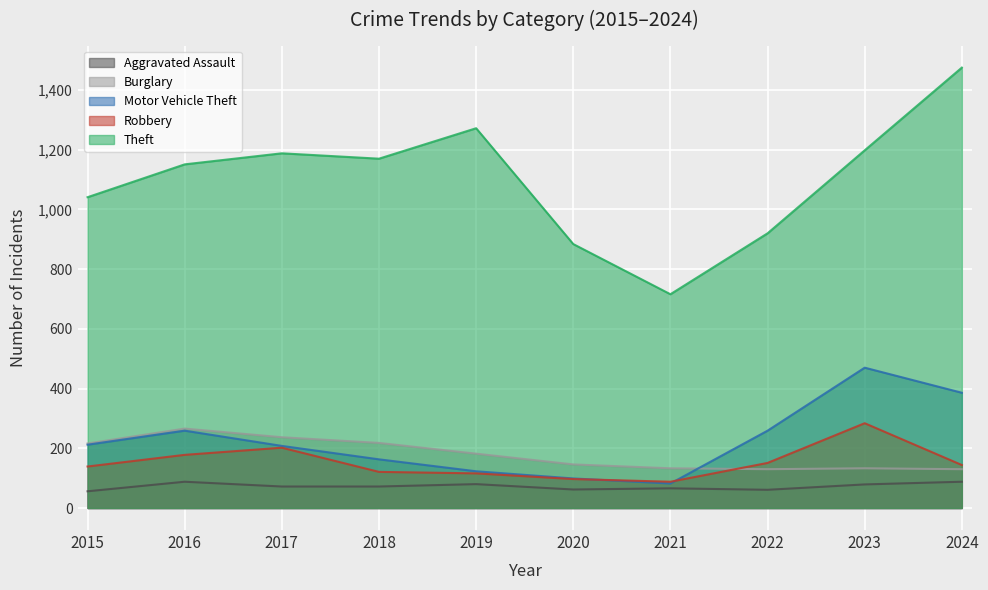

True or false: Robbery and Motor Vehicle Theft cross at least once.

True